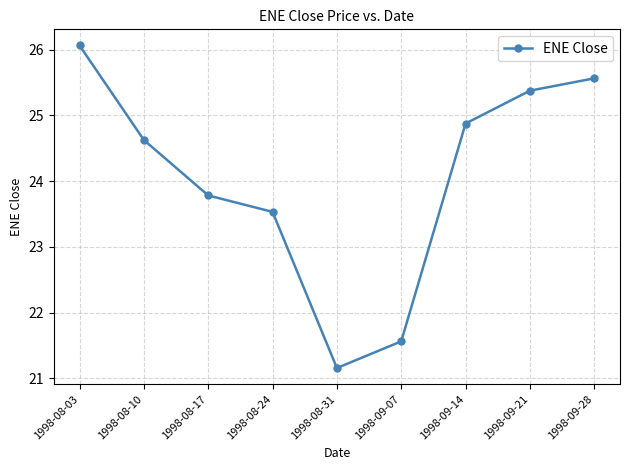

Approximately how many times larger is the value at 1998-08-10 compared to 1998-09-14?

1.0